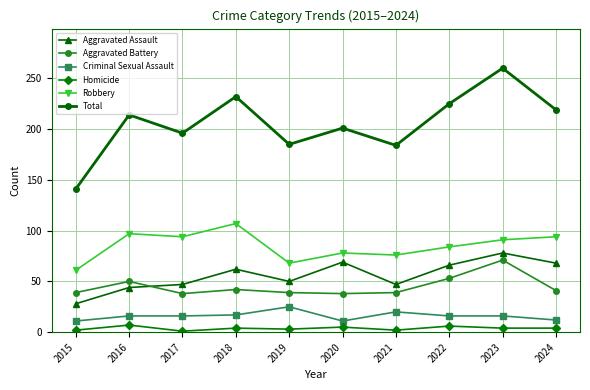

In Total, how many points are lower than both neighbors (excluding endpoints)?

3